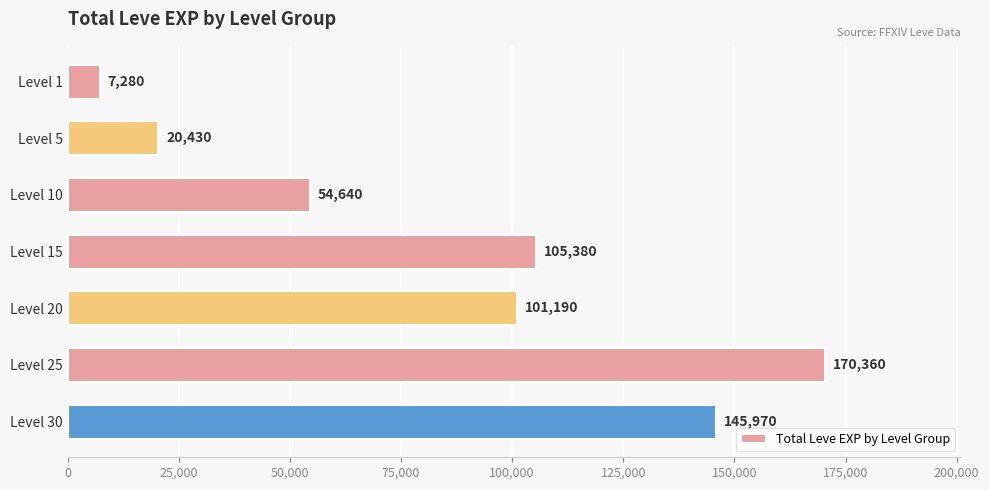

At which category does the chart reach its peak across all series?

Level 25